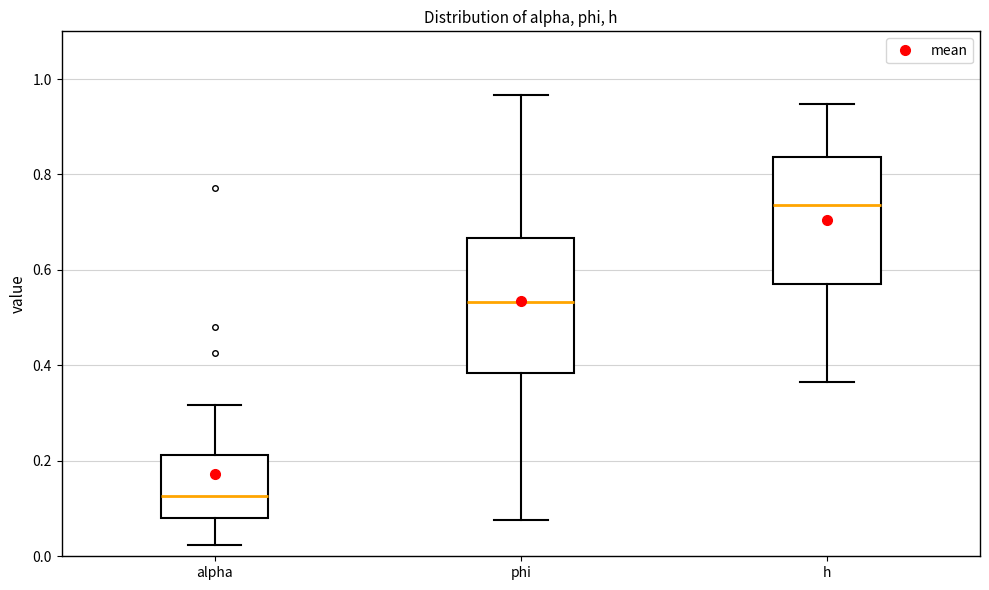

Which box has the lowest median line?

alpha